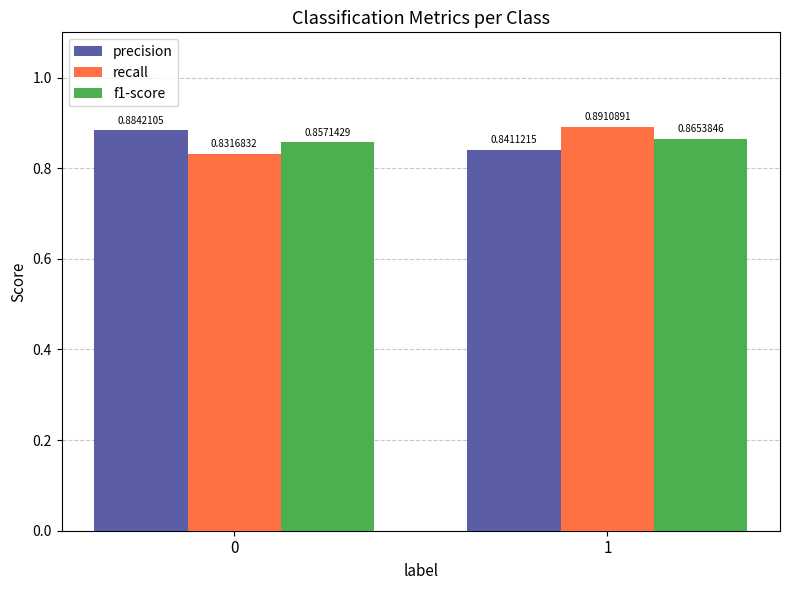

Which series has the widest spread of values?

recall